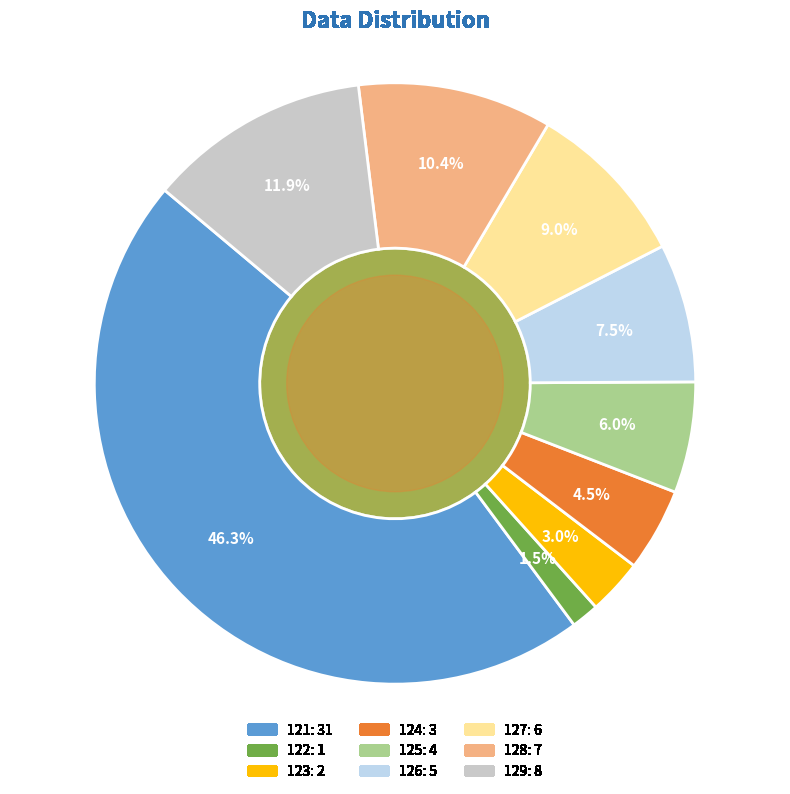

How many slices are in this pie chart?

9